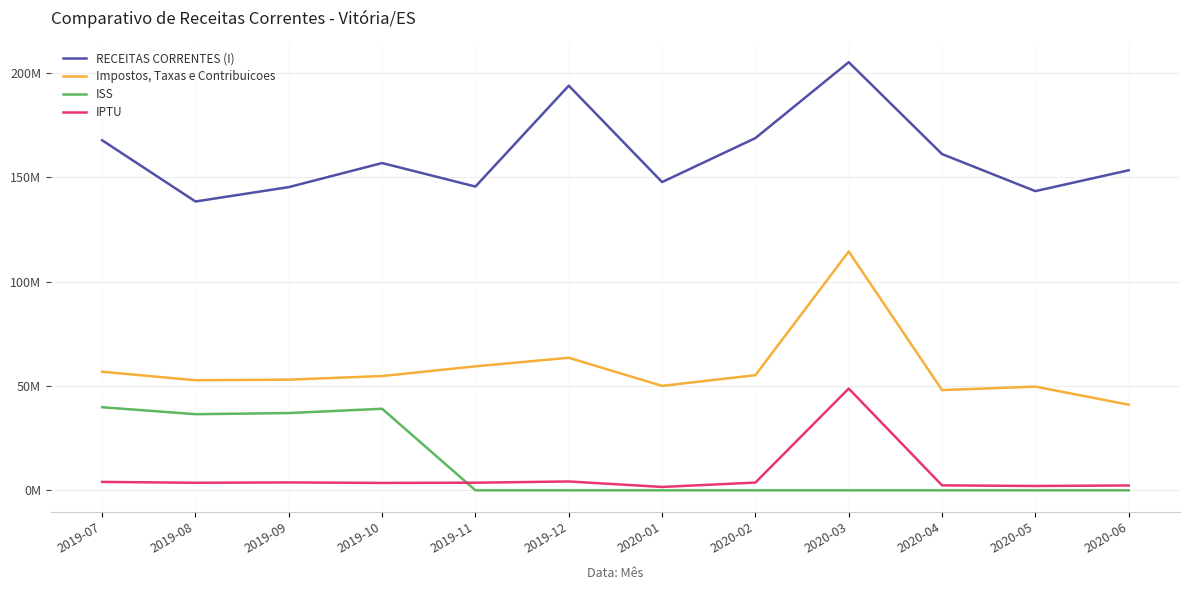

What is the label of the 4th point from the right?

2020-03